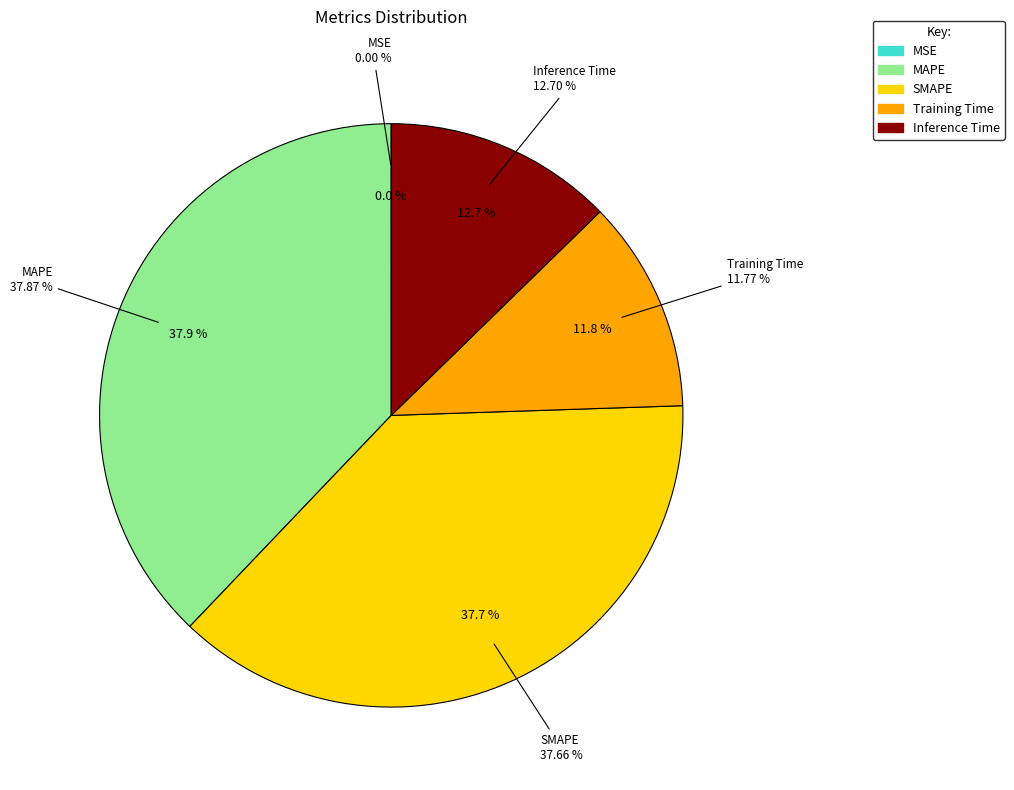

How many segments does this pie chart have?

5